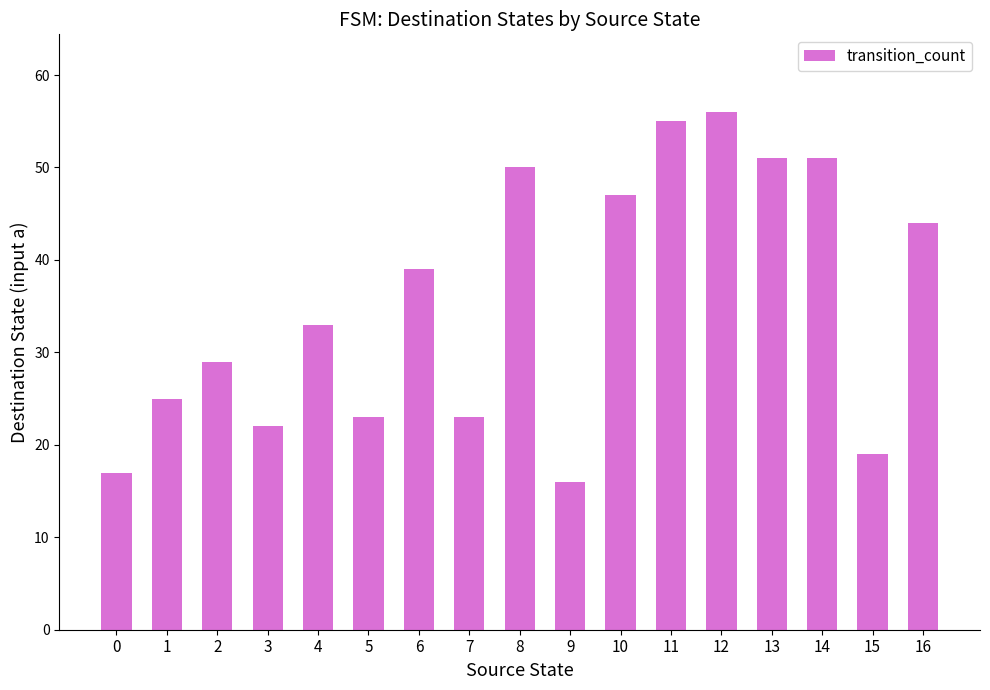

Are the bars grouped side by side (vs. stacked)?

No